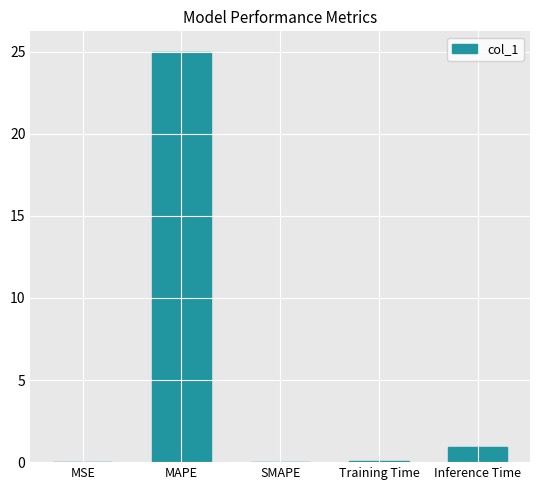

What is the average value?

5.2